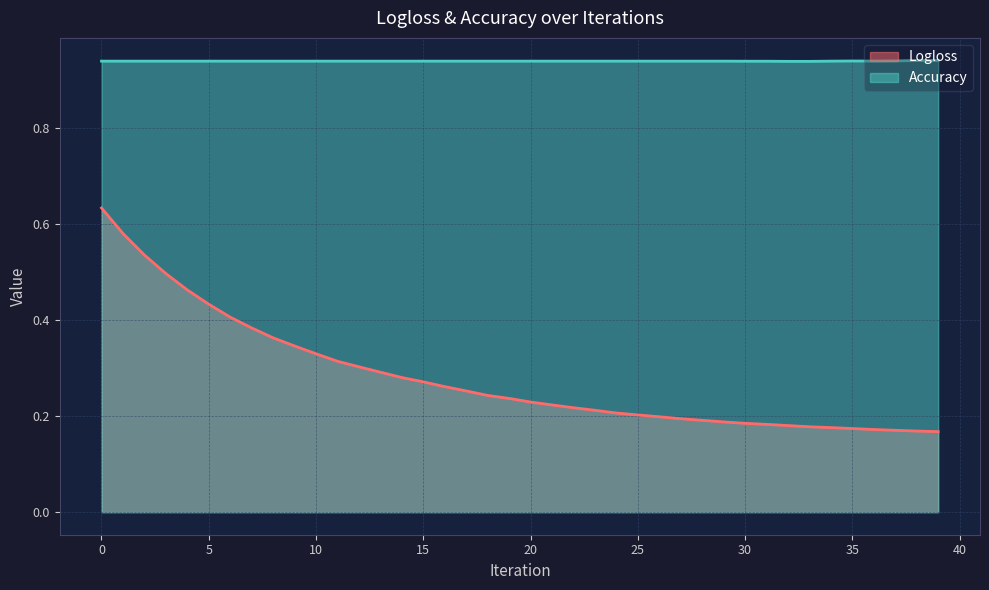

What is the minimum value shown in the chart?

0.2